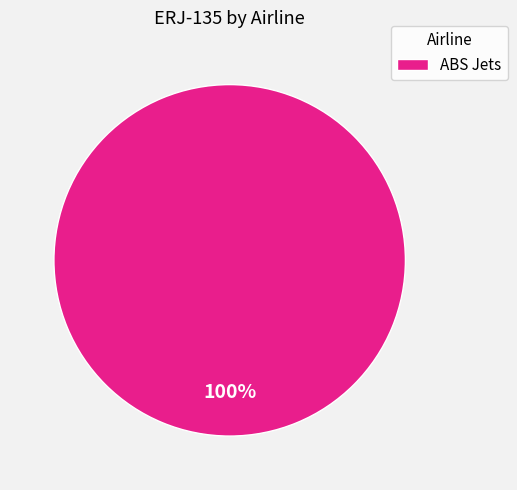

True or false: ABS Jets accounts for 88% of the total.

False